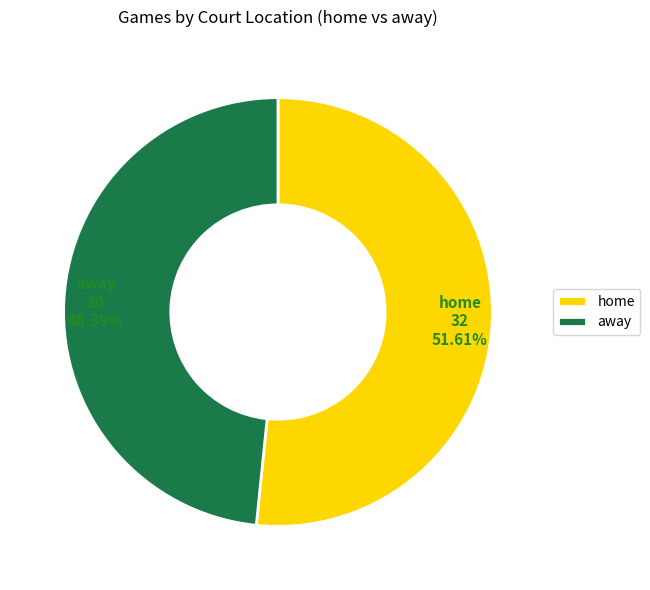

What is the majority slice?

home